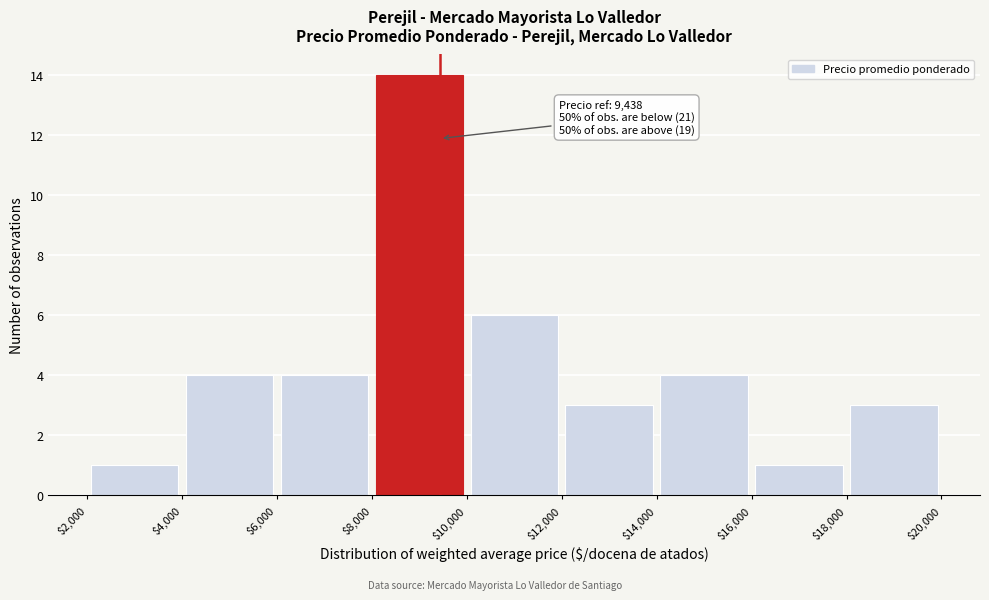

Over which range of the x-axis is the bar tallest?

$8,000 to $10,000